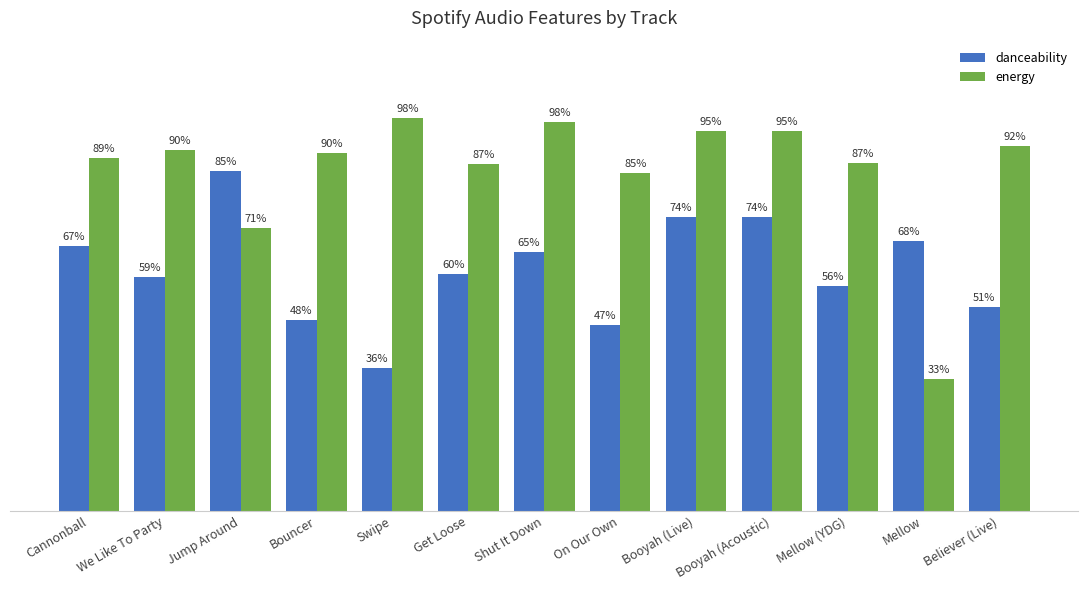

Are the bars grouped side by side (vs. stacked)?

Yes